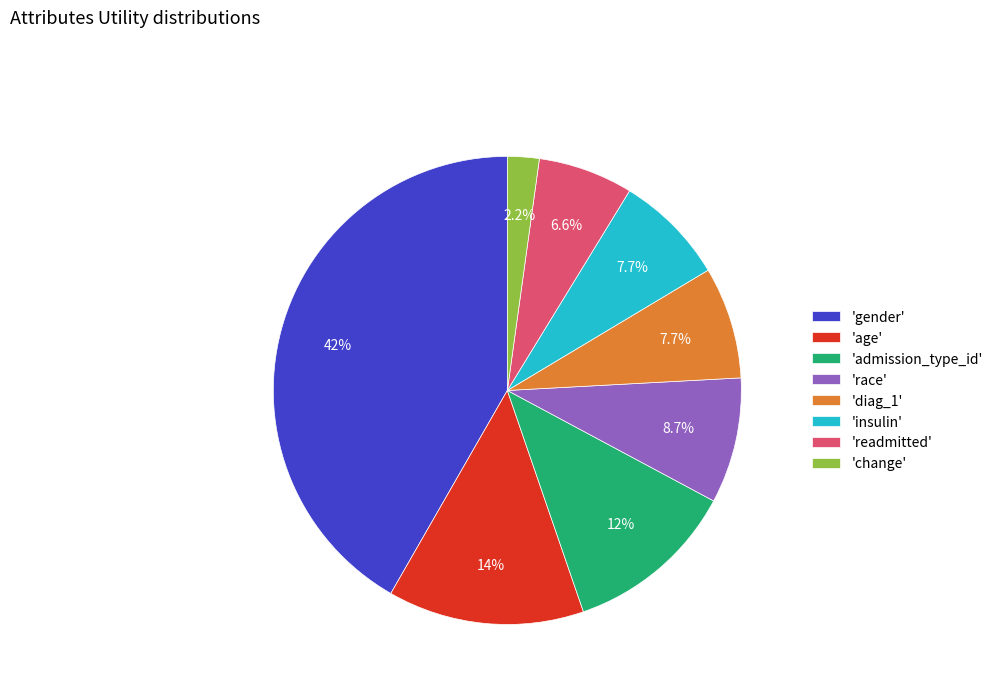

Which slice is the largest?

'gender'